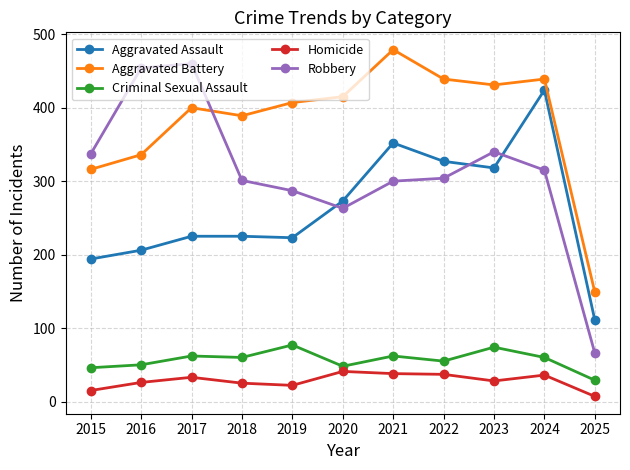

At which category does Homicide reach its first local peak?

2017